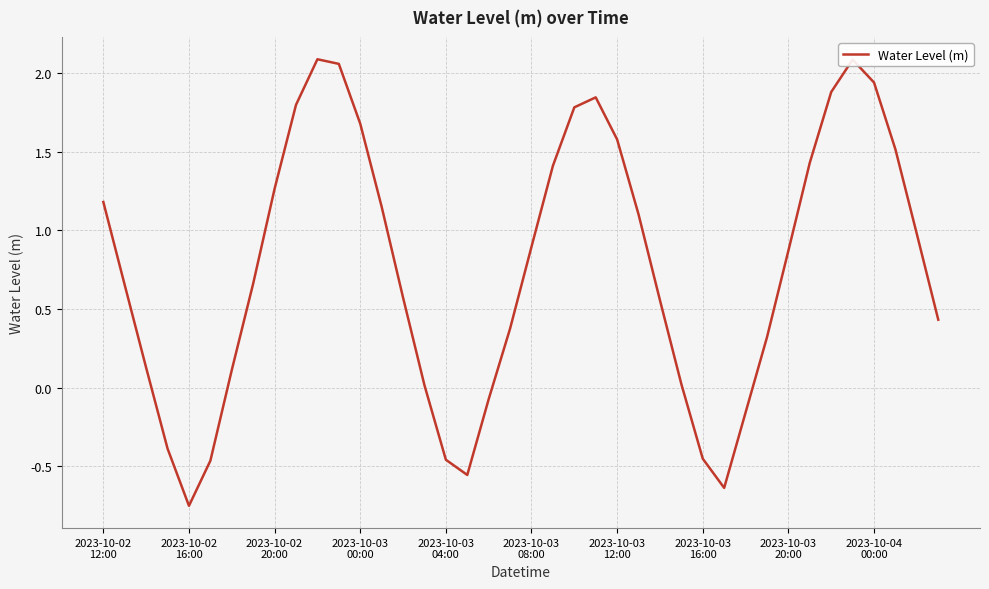

What is the average value?

0.8